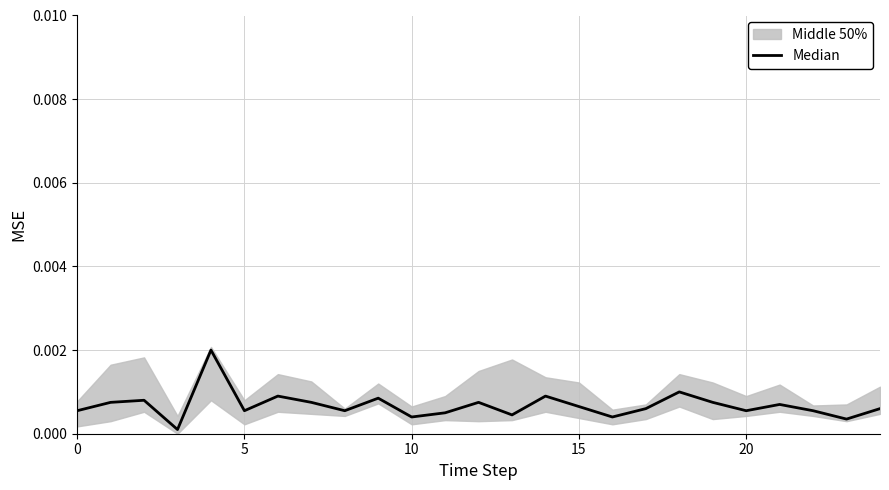

What is the label of the 7th point from the left?

6